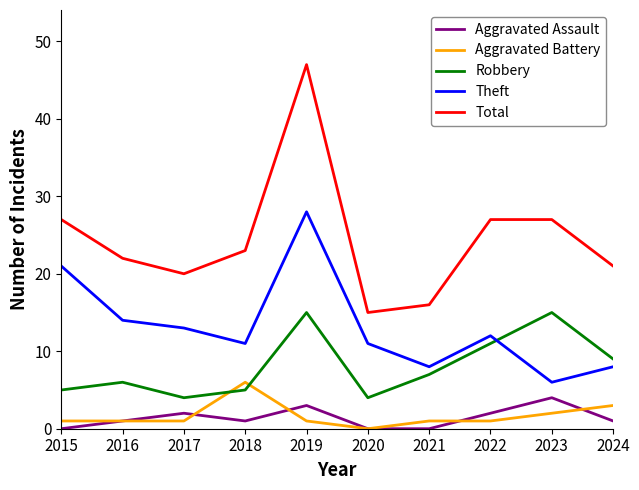

Which series has the largest total across all categories?

Total